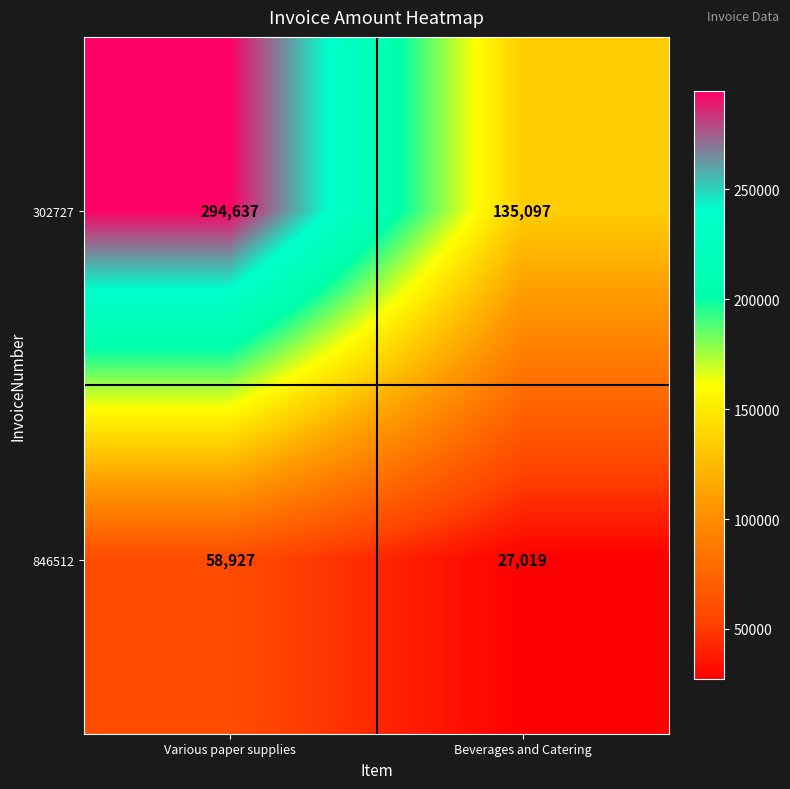

What is the maximum value shown in the chart?

294637